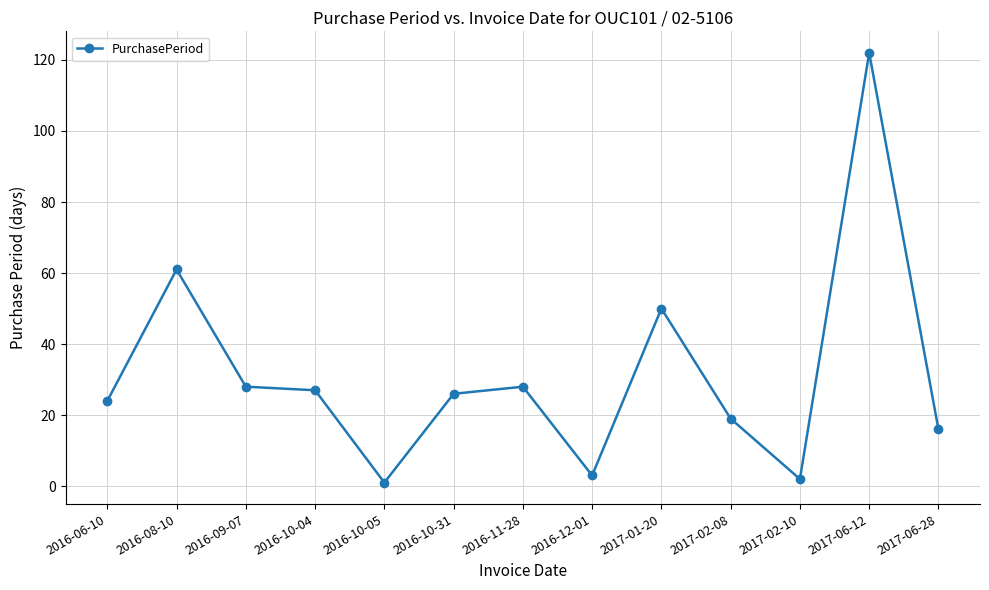

Where is the first local maximum?

2016-08-10